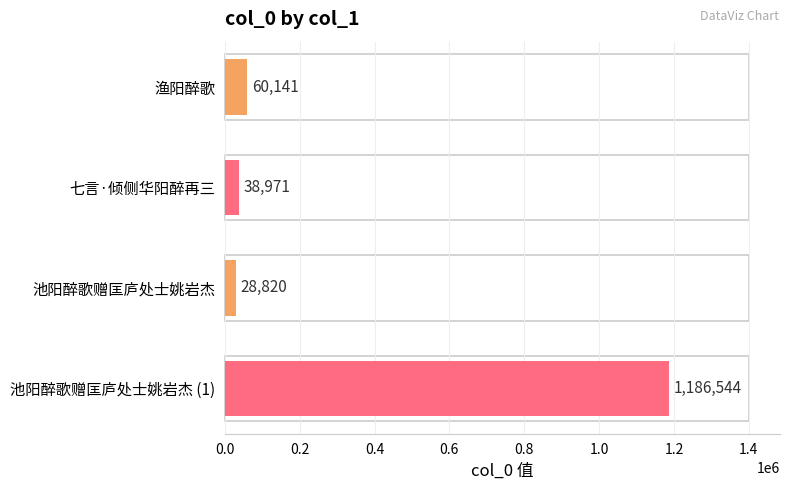

Reading bottom to top, transcribe all the data shown in this chart.

1186544	28820	38971	60141